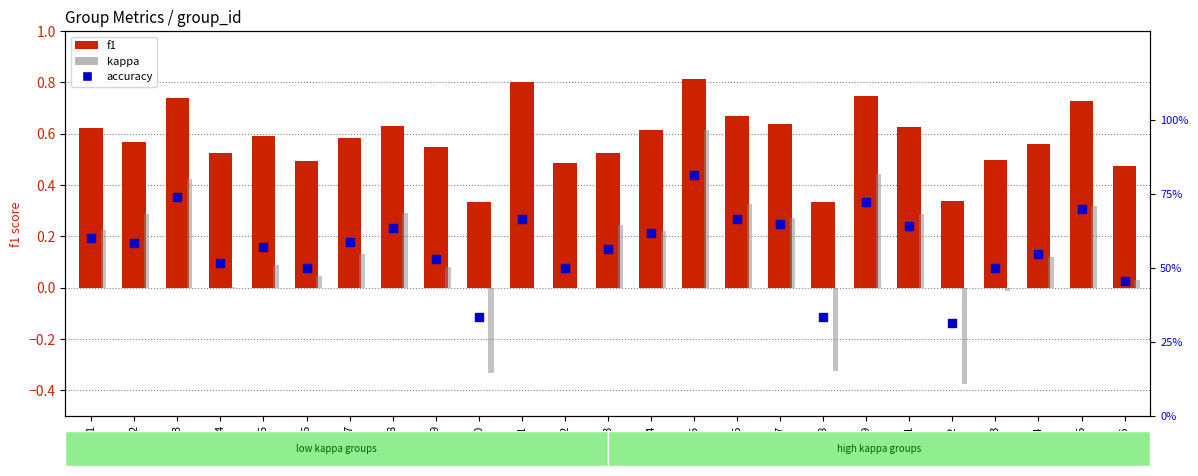

Is the value of f1 at 11 greater than the value of kappa at 11?

Yes